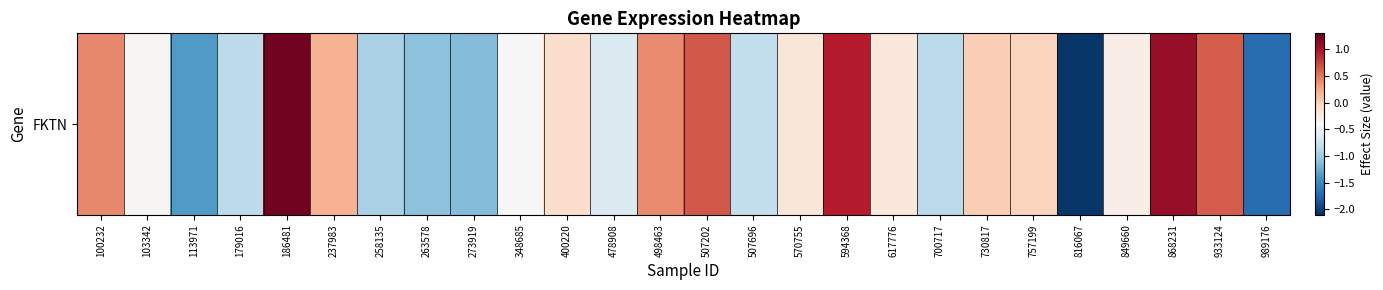

Count the number of categories in the chart.

26